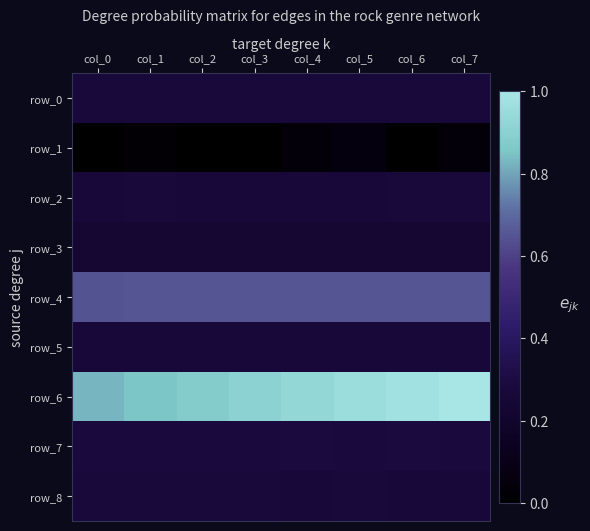

Is the value of row_3 at col_1 greater than the value of row_1 at col_6?

Yes